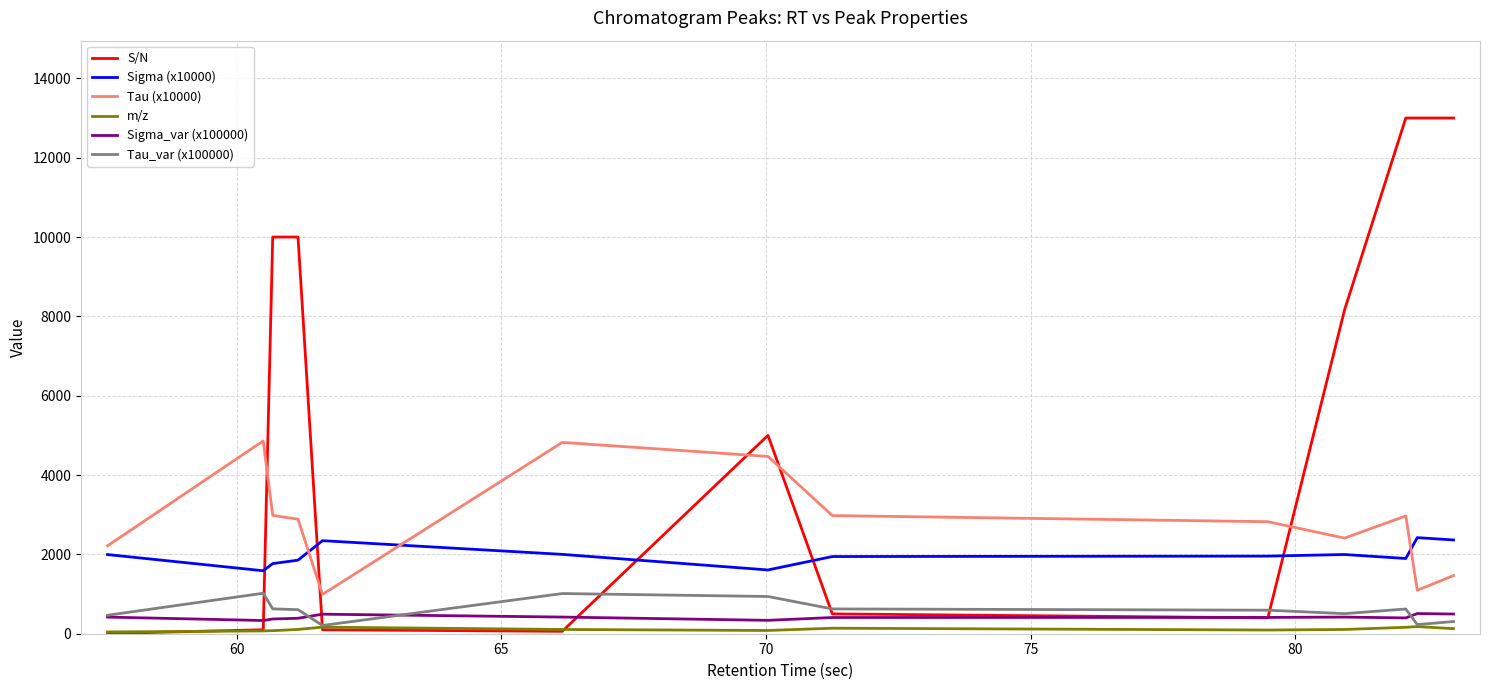

Which series has the largest total across all categories?

S/N